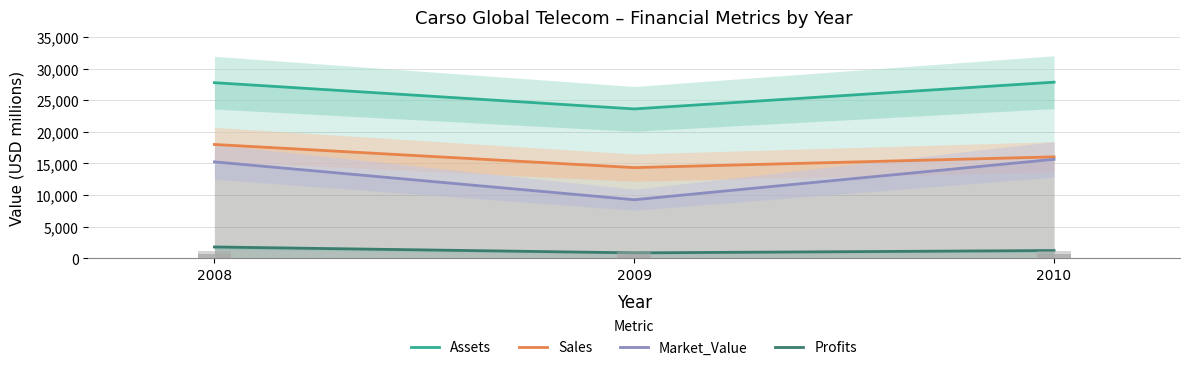

Reading left to right, list all the values displayed in this chart.

Assets: 2008=27770	2009=23620	2010=27850
Sales: 2008=18000	2009=14340	2010=16040
Market_Value: 2008=15250	2009=9260	2010=15650
Profits: 2008=1790	2009=860	2010=1230